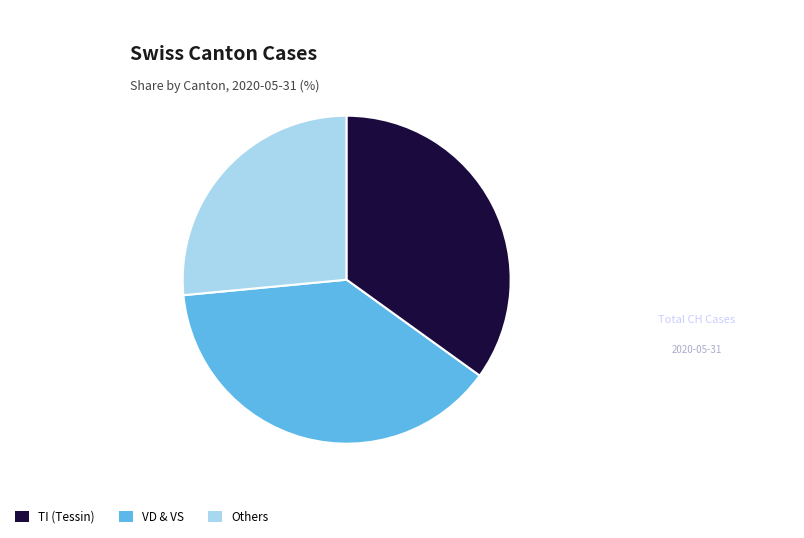

Is there a majority slice in this chart?

No